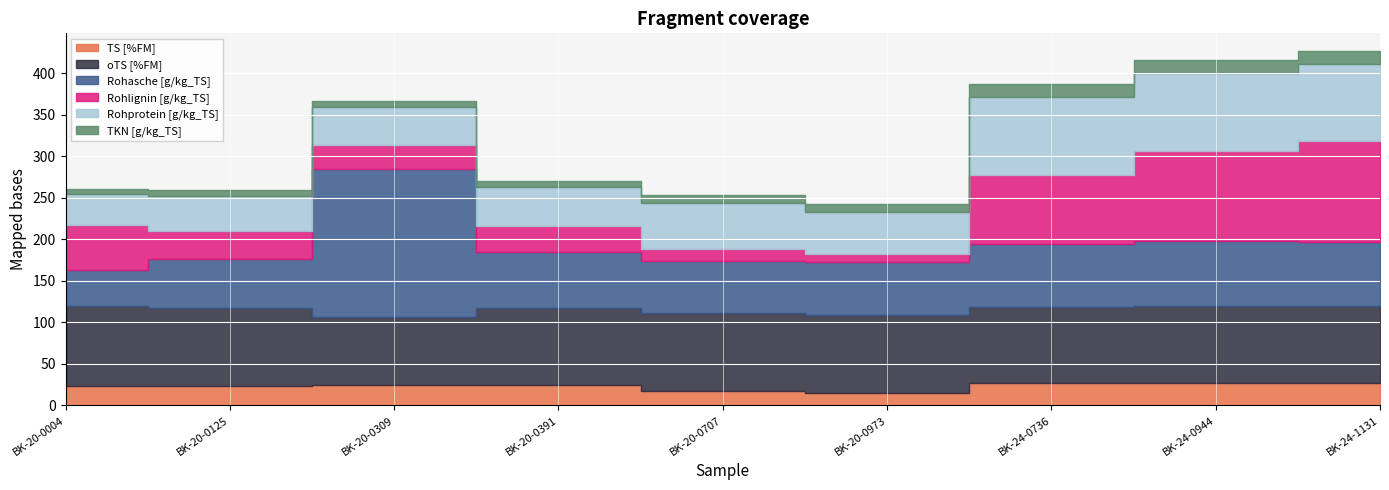

What value does the TKN [g/kg_TS] series have at BK-24-1131?

15.2